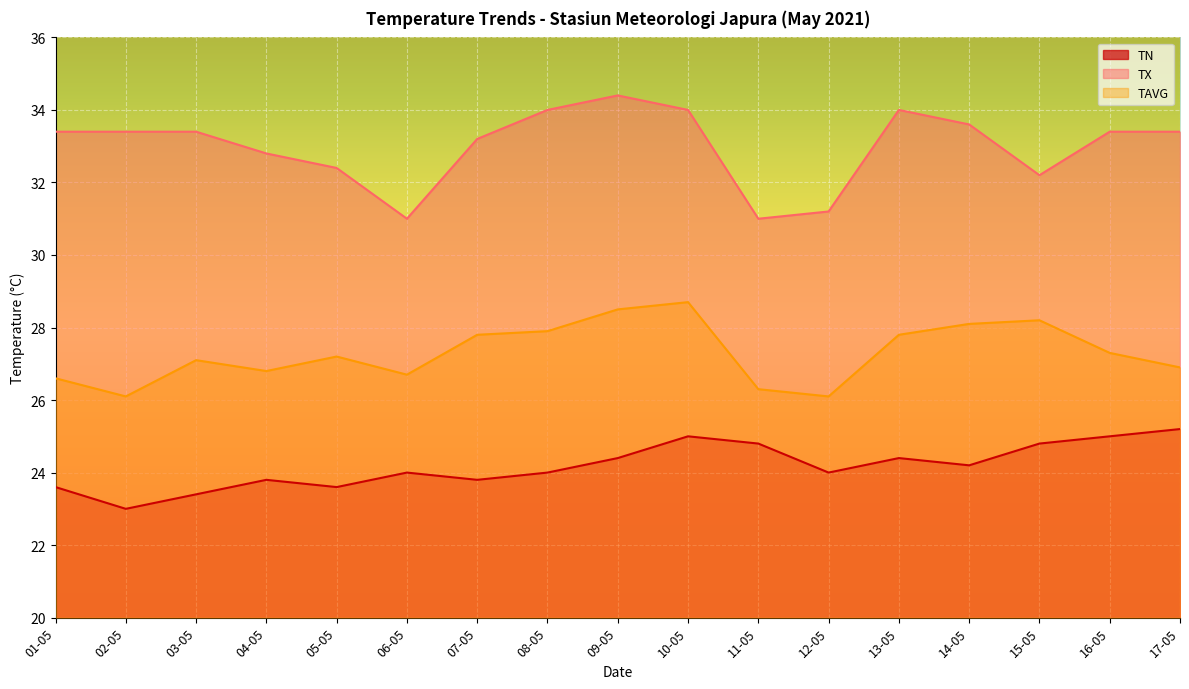

True or false: TAVG and TN intersect in this chart.

False